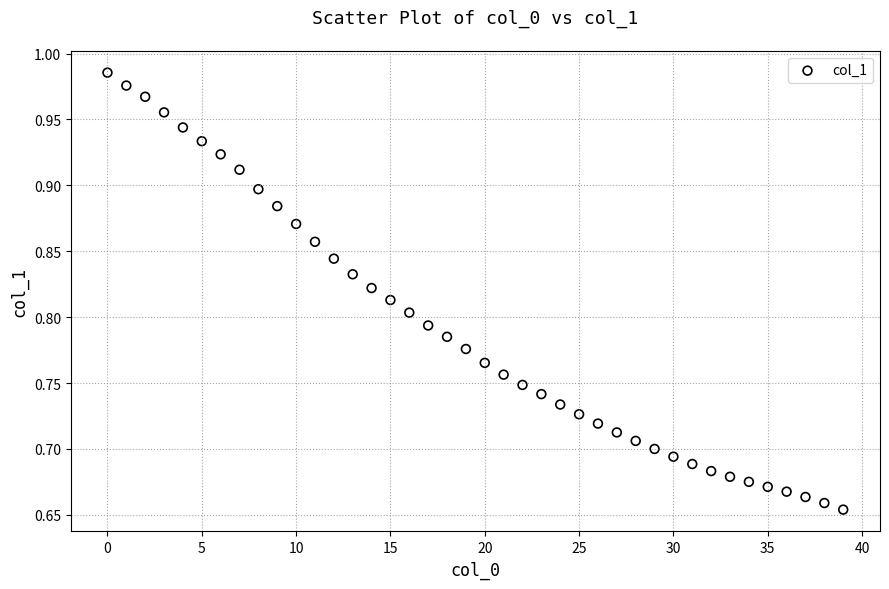

What is the range of Y values (max minus min)?

0.3